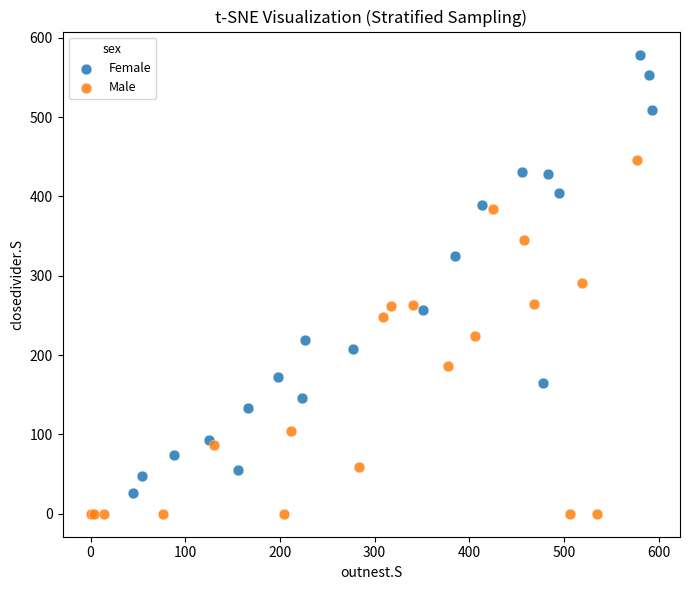

Which series contains the lowest Y value?

Male